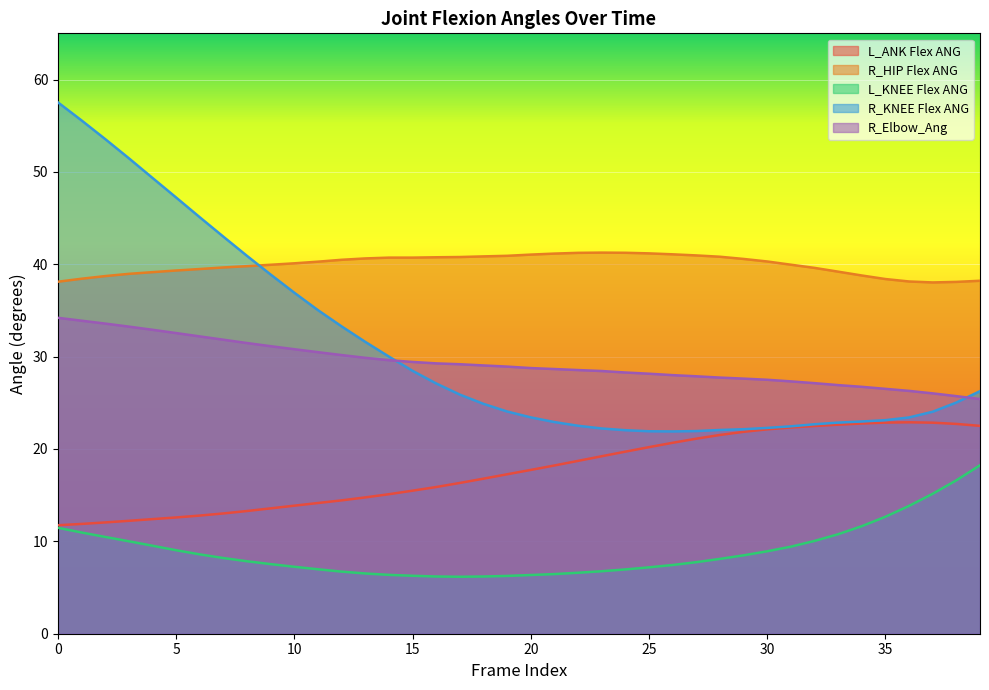

What is the spread (max minus min) of values at 34?

27.1